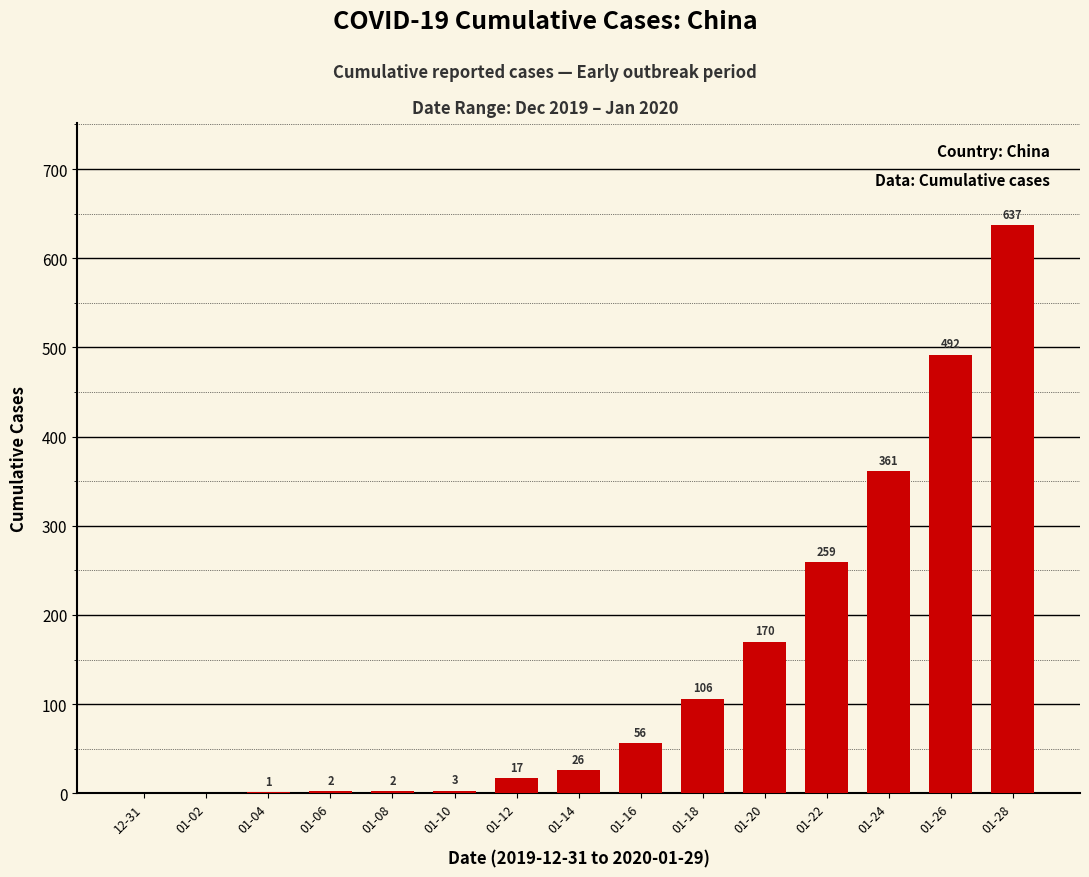

Is it true that the value at 01-22 is 259?

True